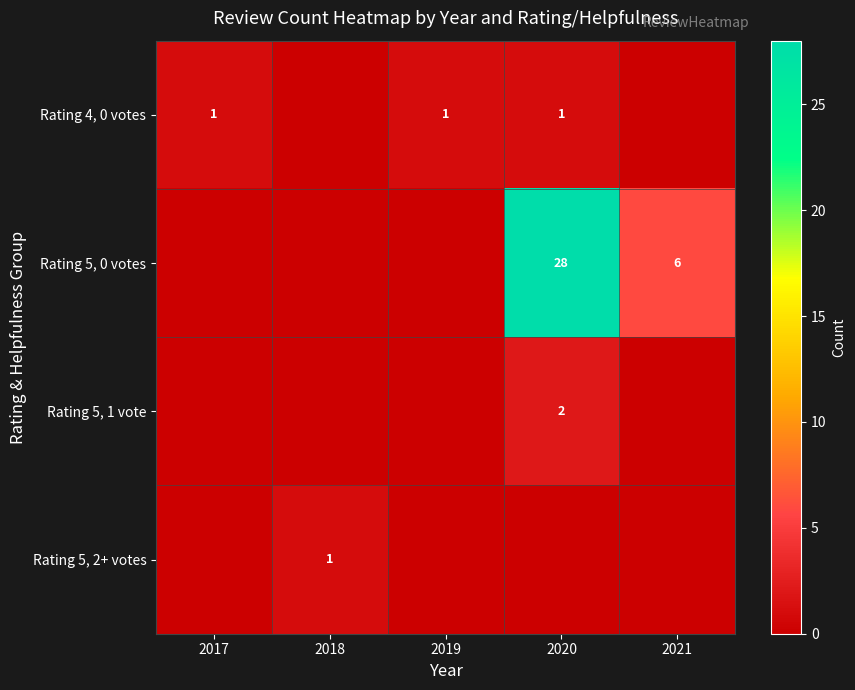

What is the approximate value of row_0 at 2017?

1